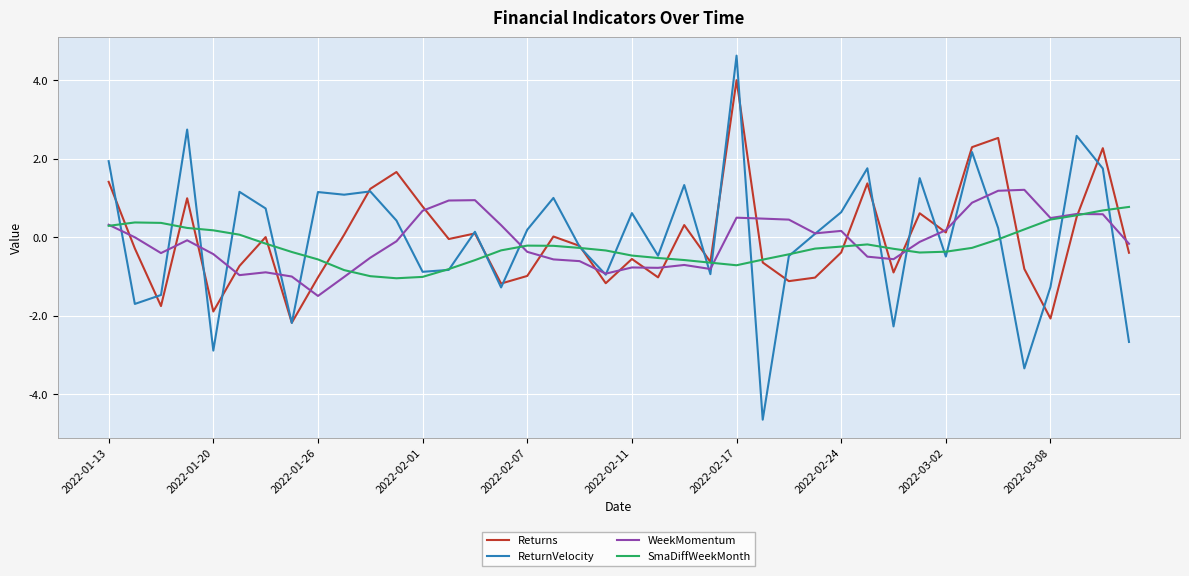

What is the minimum value shown in the chart?

-4.6